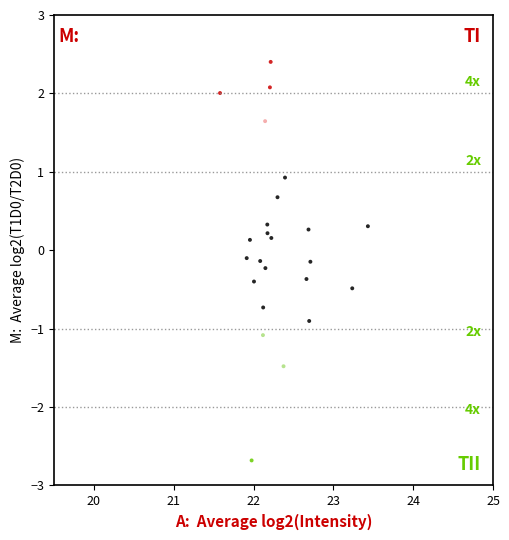

What is the range of X values (max minus min)?

1.9